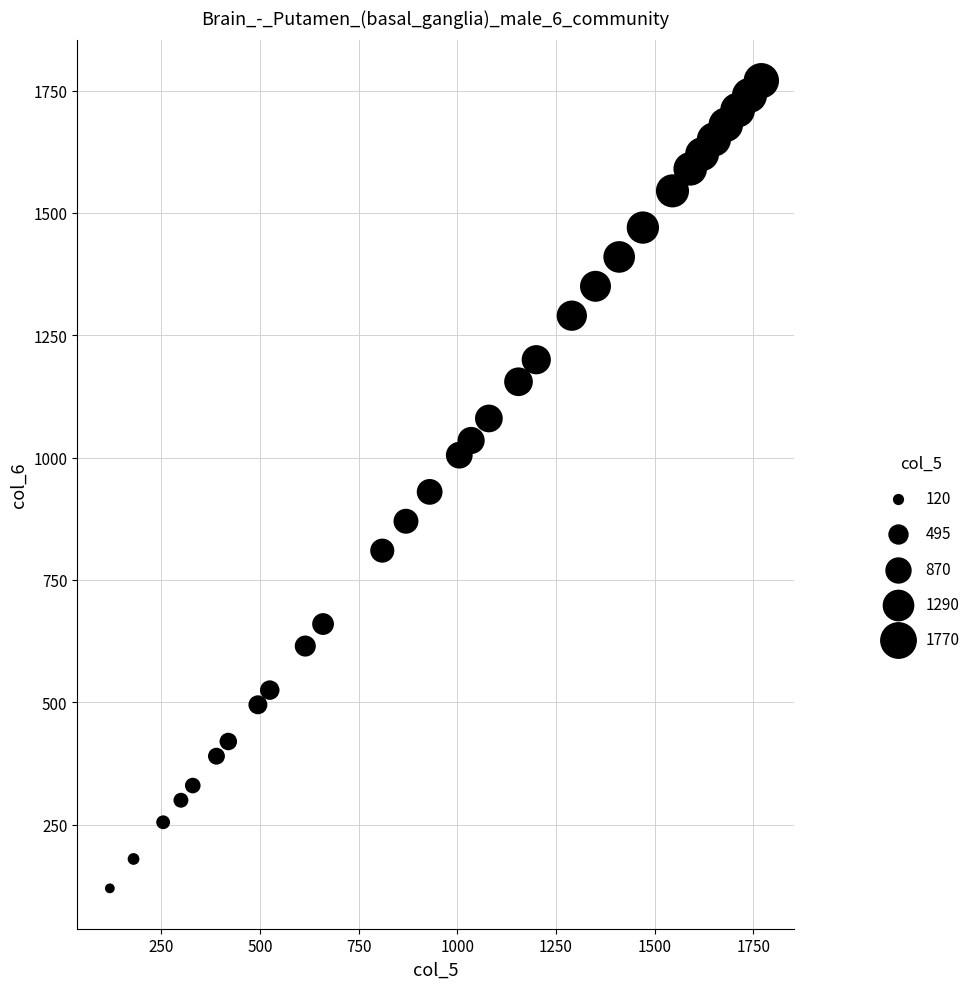

What is the range of X values (max minus min)?

1650